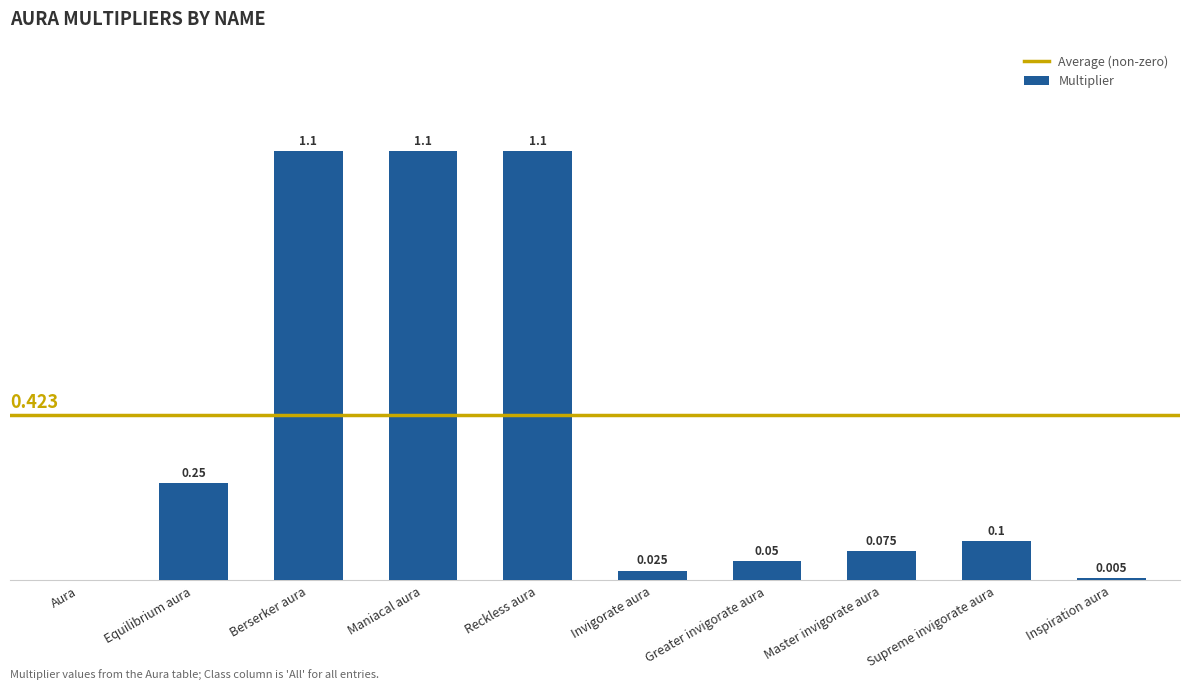

How many data points are above 0?

9